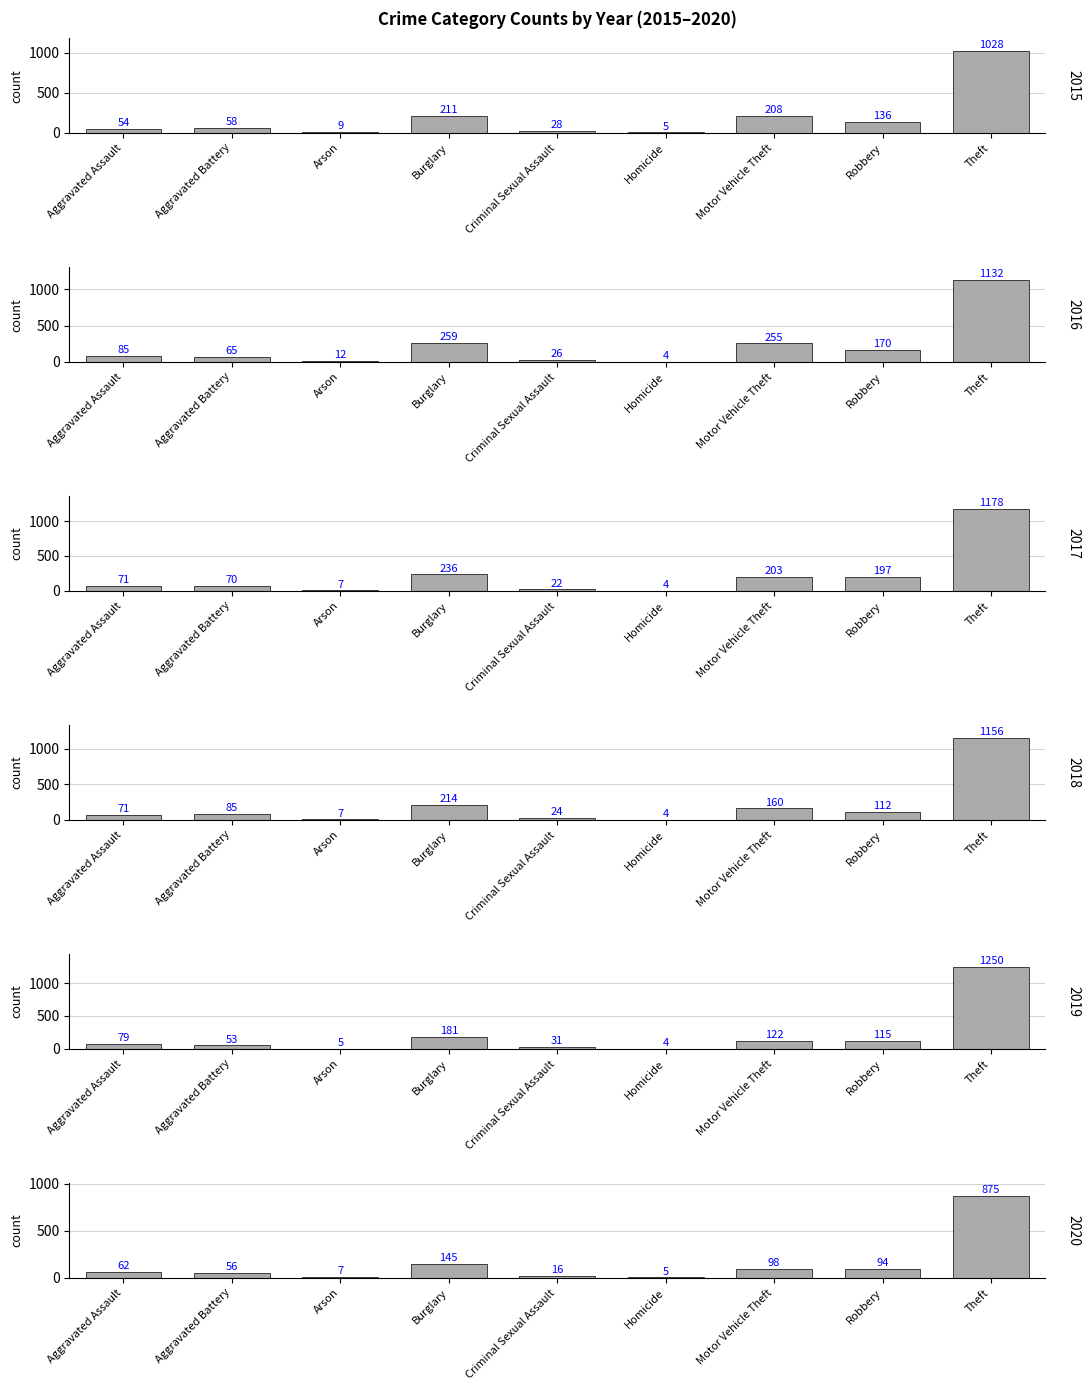

What is the sum of the 2020 values at Theft and Robbery?

969